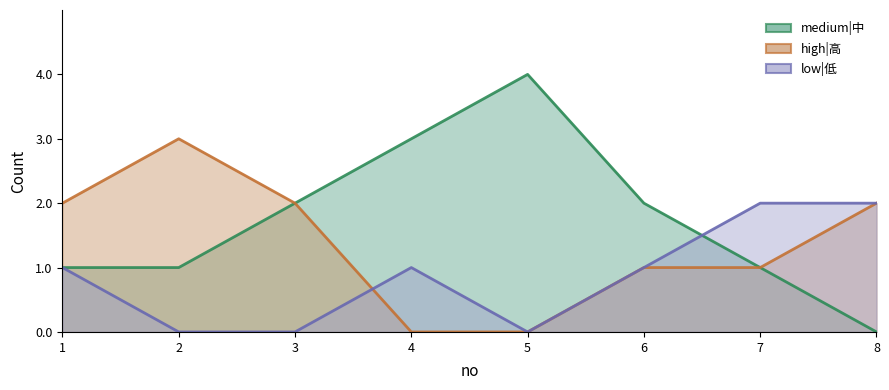

How many data points does each series have?

8